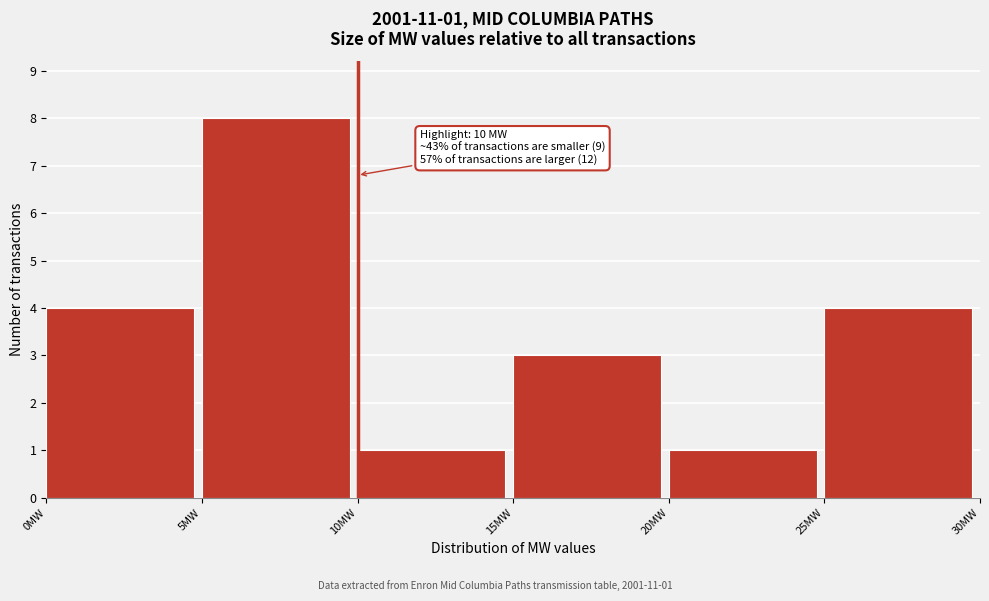

Which range on the x-axis has the tallest bar?

5 to 10